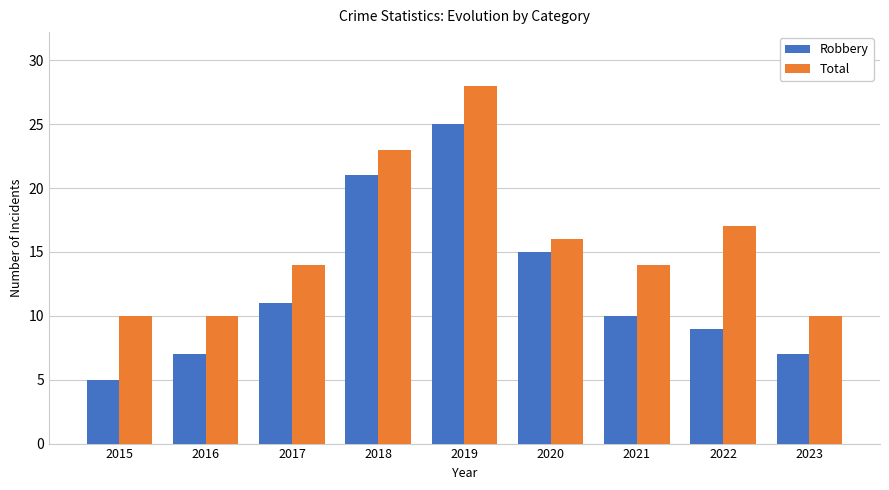

List the series in order of their overall mean, lowest first.

Robbery, Total